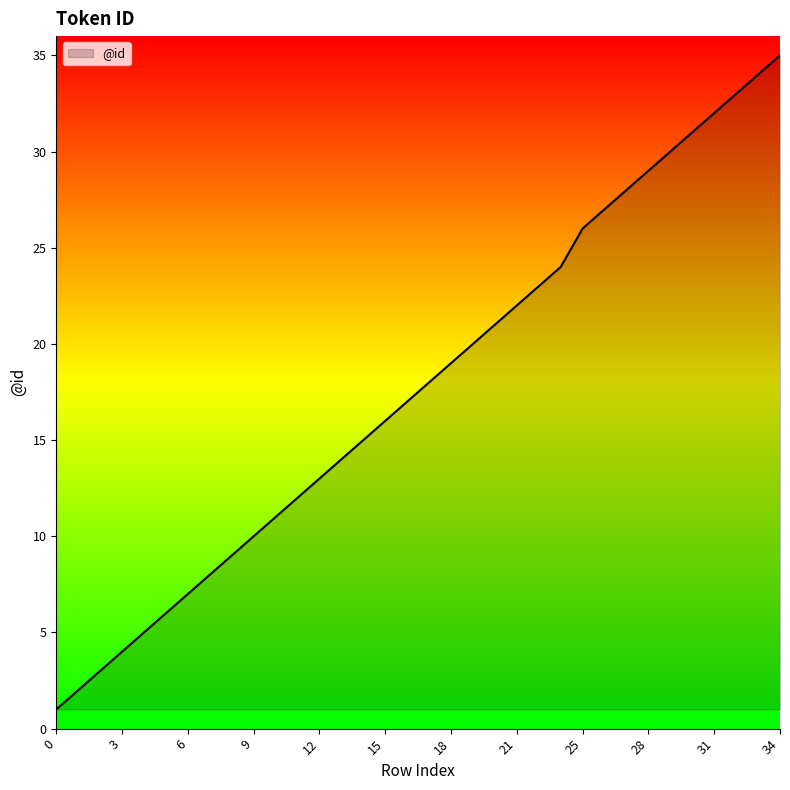

What is the maximum value shown in the chart?

35